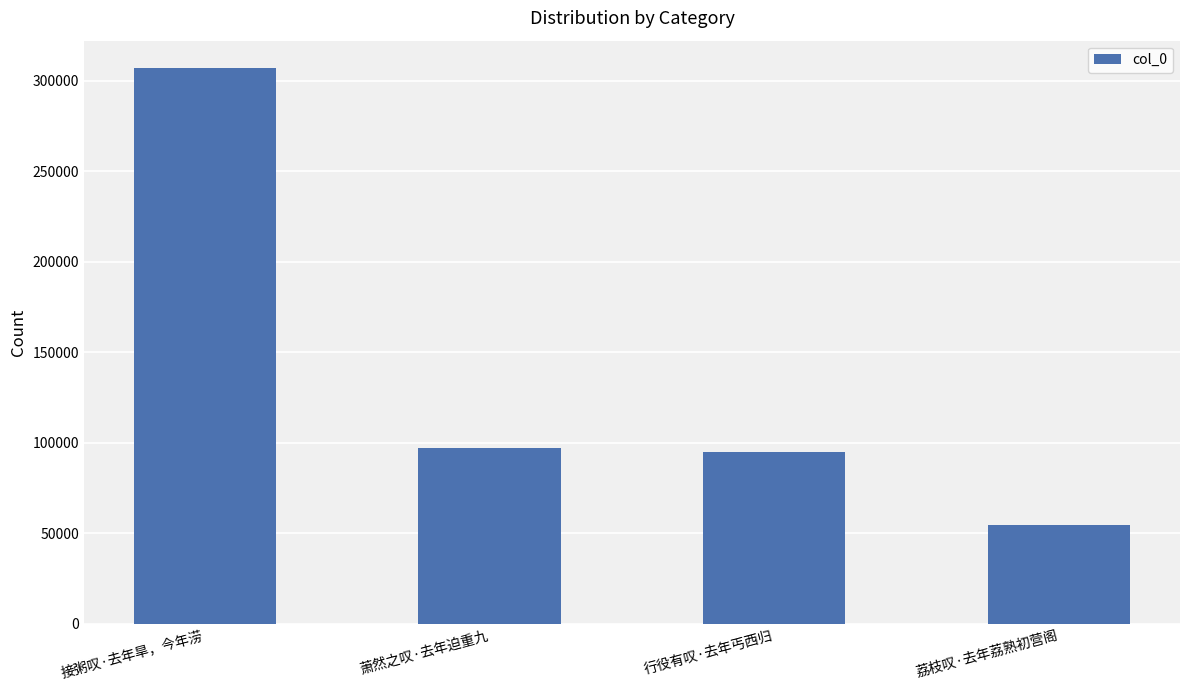

What is the change in value from 萧然之叹·去年迫重九 to 荔枝叹·去年荔熟初营阁?

-42761